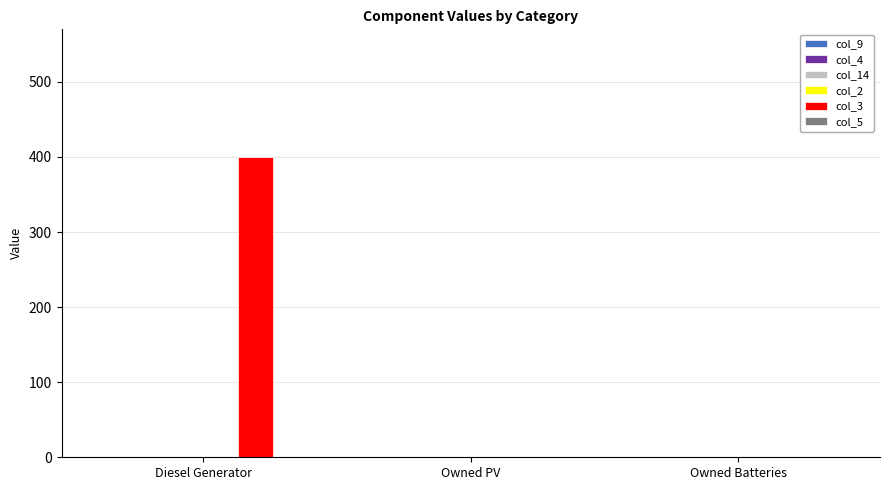

Which has a higher value, Owned PV or Diesel Generator?

Diesel Generator